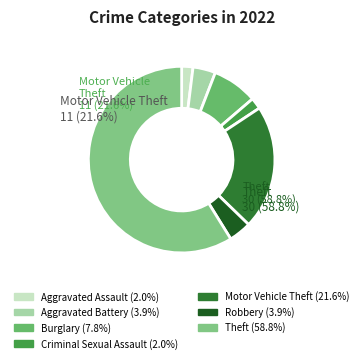

Approximately how many times larger is the value at Theft compared to Aggravated Assault?

30.0